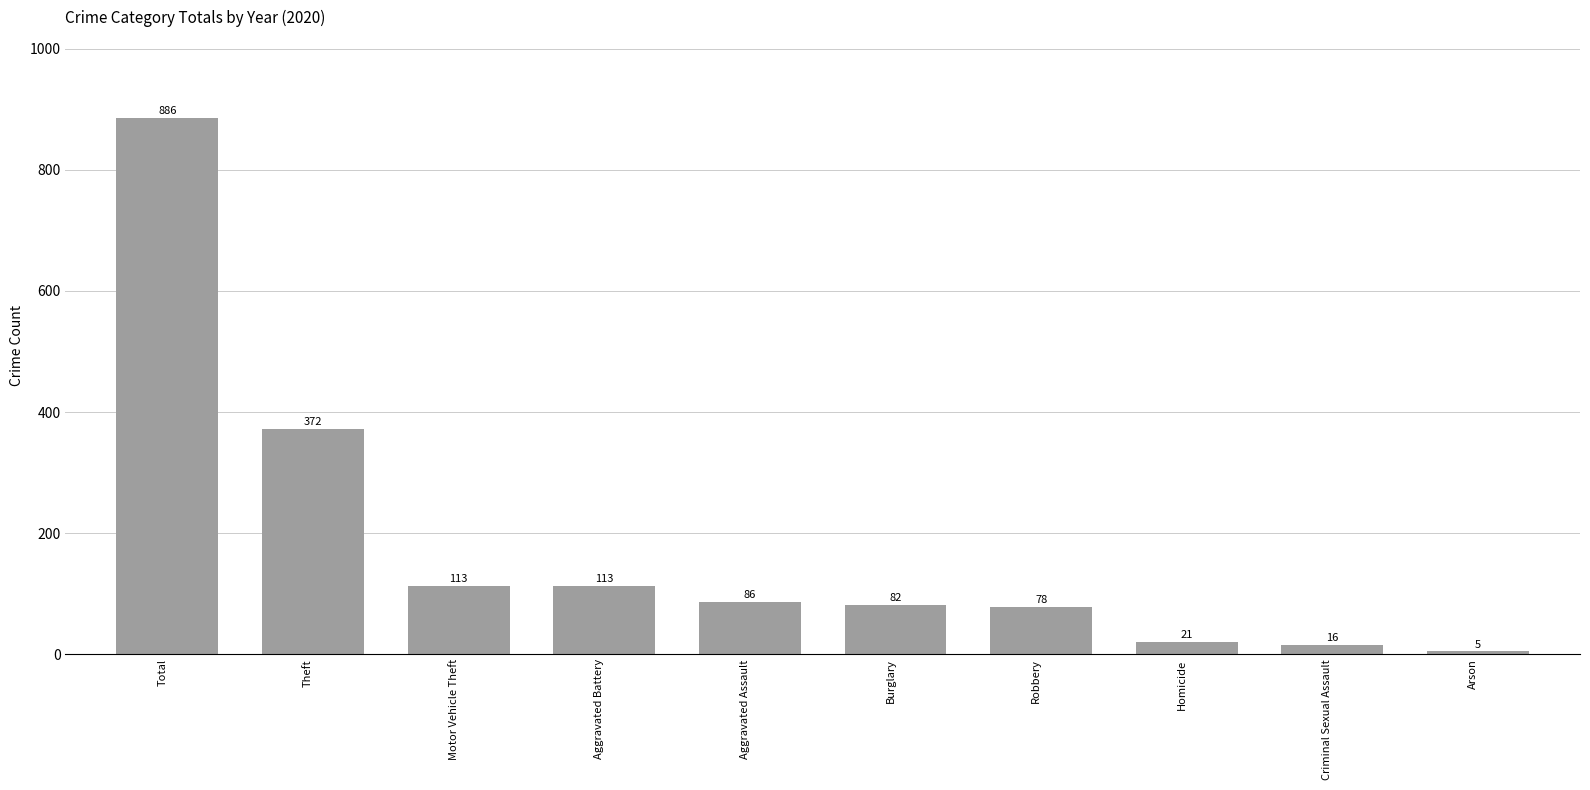

Where is the data nearest to the value 445?

Theft